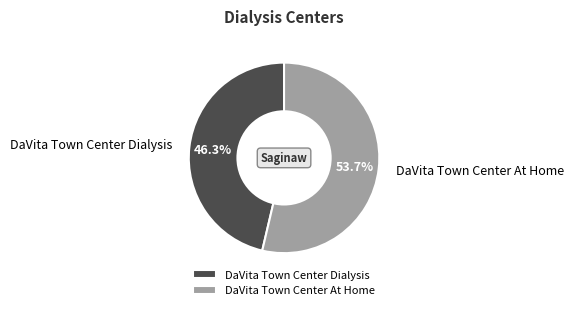

Which slice represents more than half of the pie?

DaVita Town Center At Home